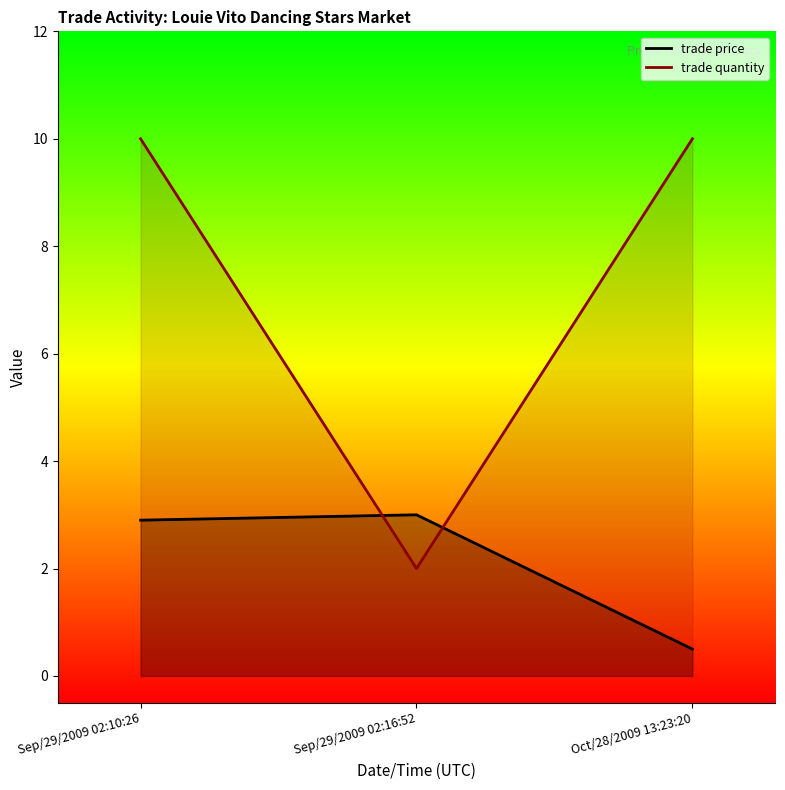

What is the average value of the trade price series?

2.1